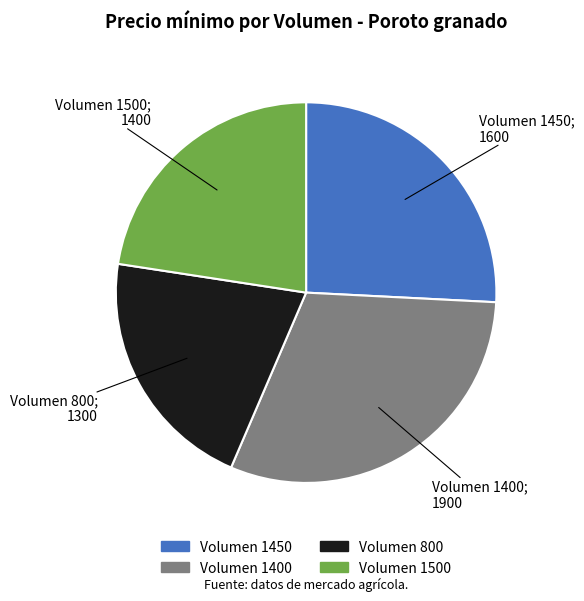

Does any single category account for the majority?

No